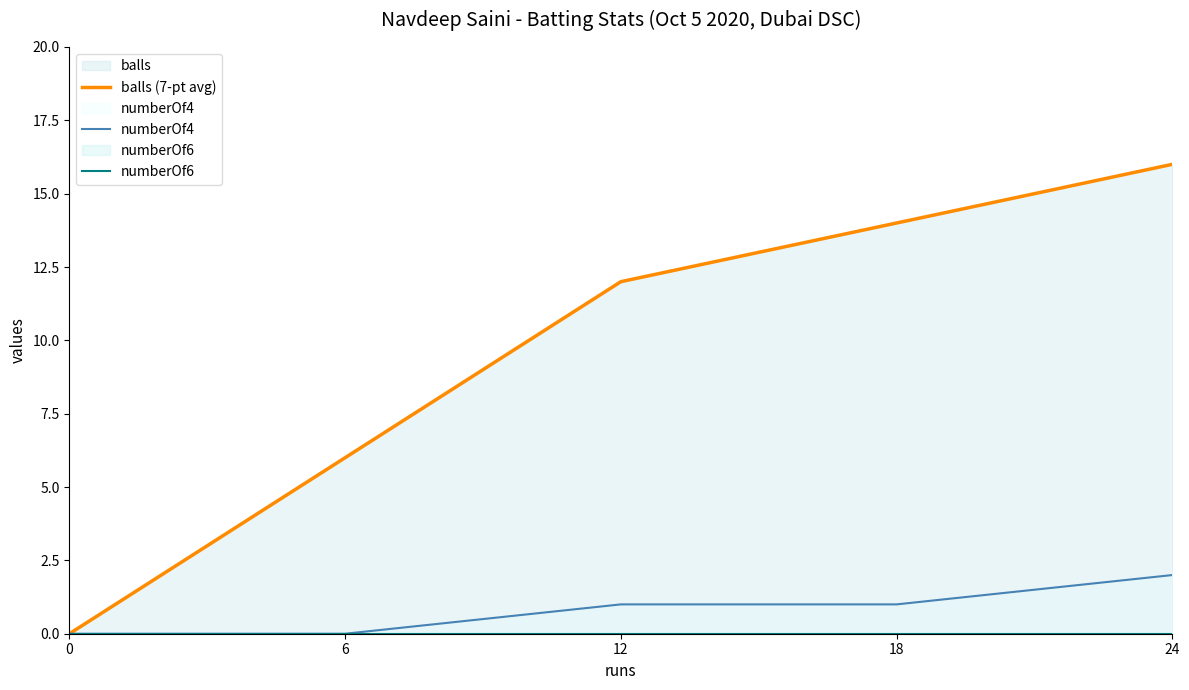

Count the balls (7-pt avg) values in the range 6 to 14.

3